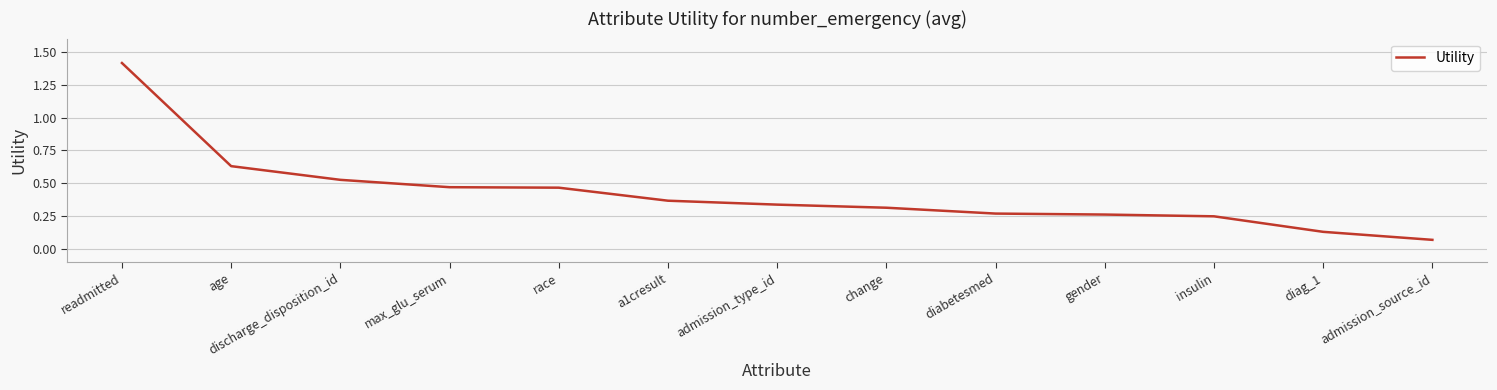

What position from the left is readmitted?

1